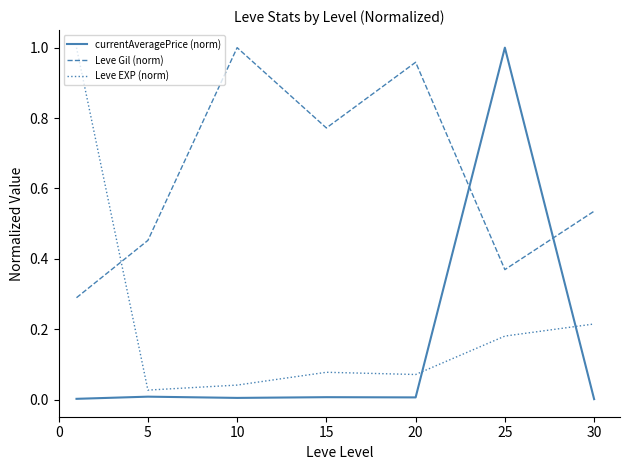

Rank the series by their average value, from lowest to highest.

currentAveragePrice (norm), Leve EXP (norm), Leve Gil (norm)